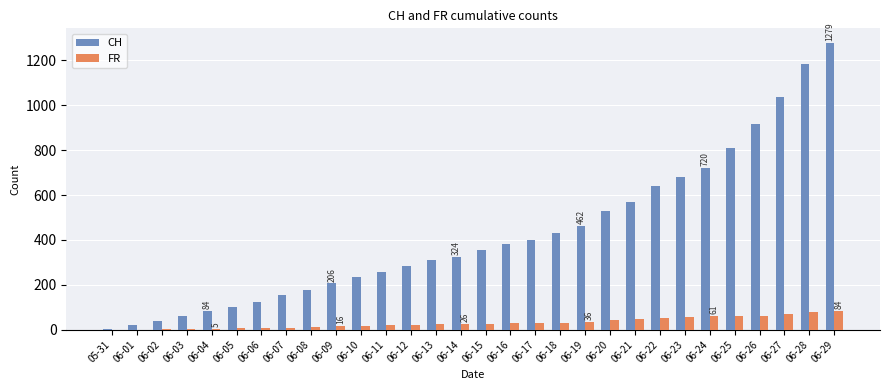

Between 06-02 and 06-10, which series saw the biggest shift?

CH